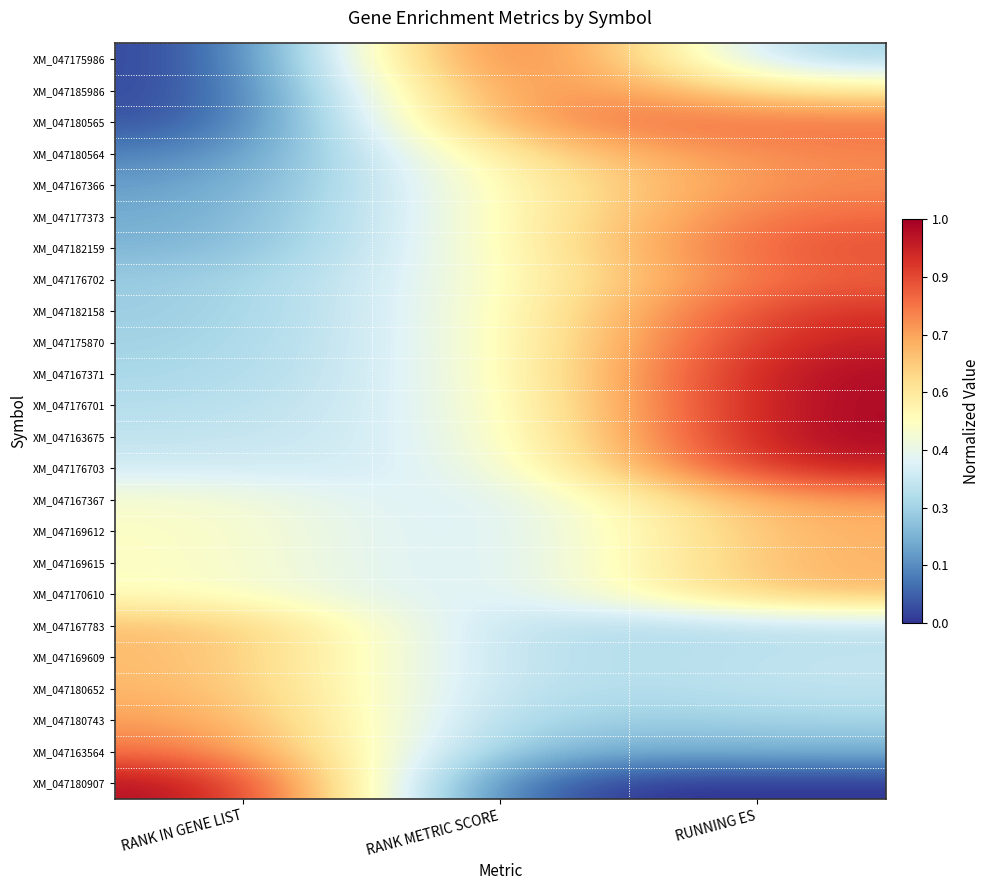

What is the greatest value displayed?

1.0